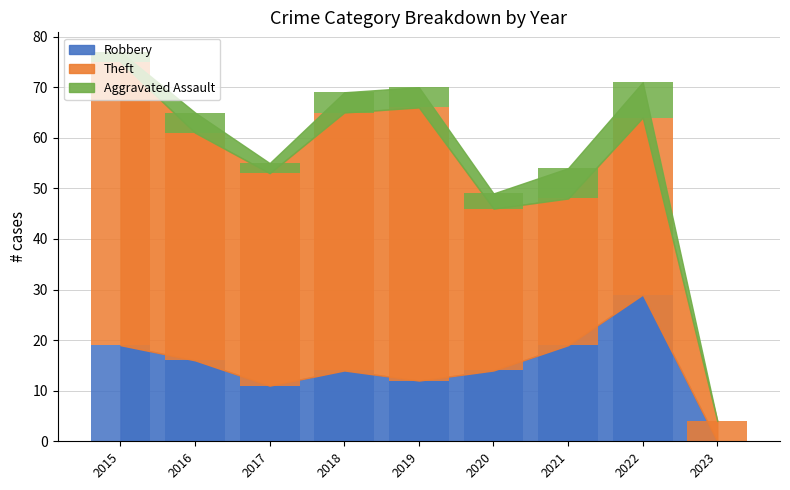

Is the value of Robbery at 2020 greater than the value of Aggravated Assault at 2020?

Yes